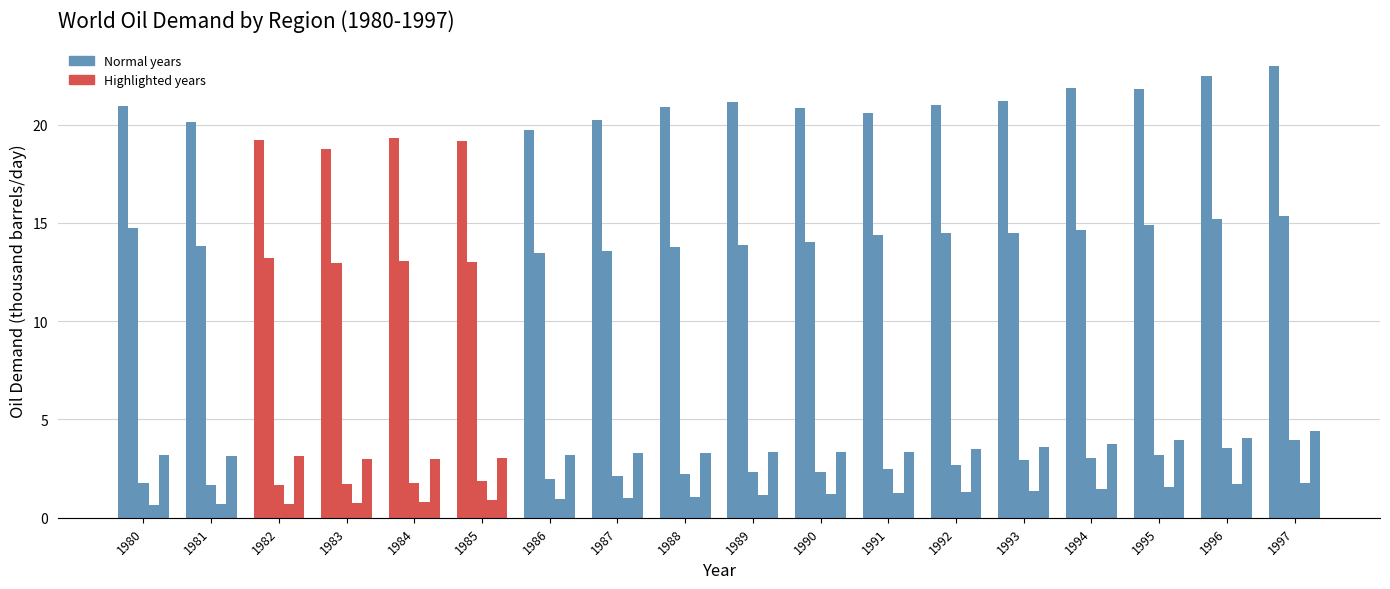

How many categories are shown in the chart?

18